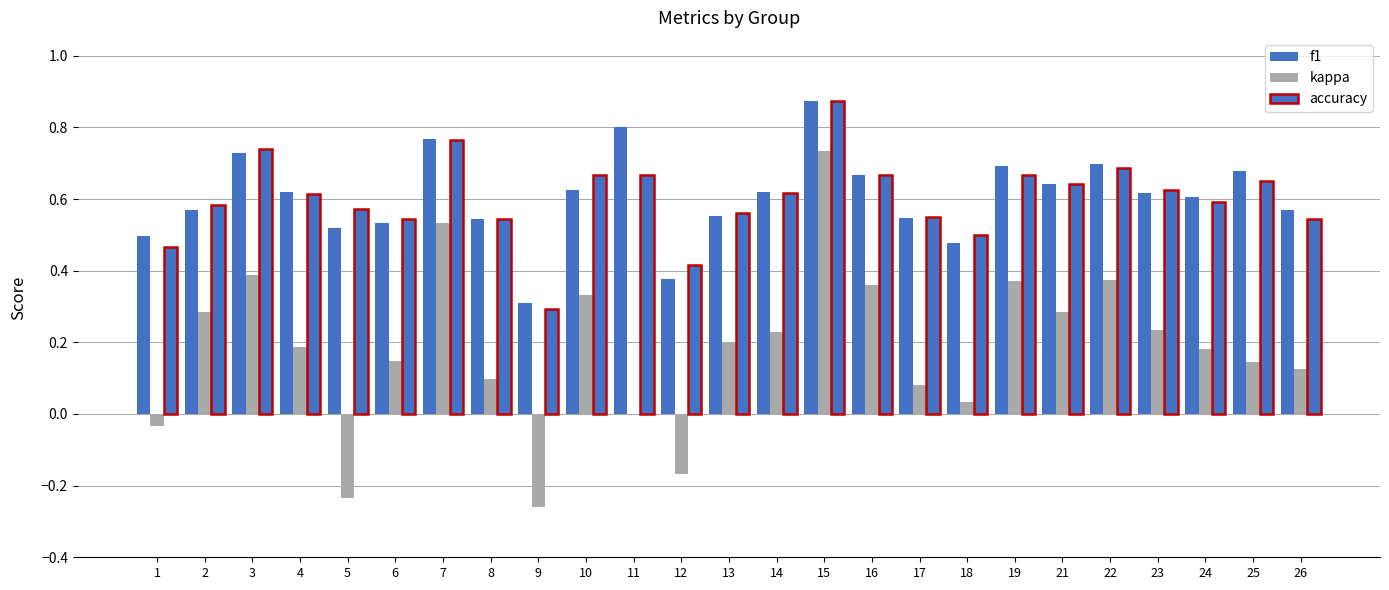

At which label does kappa first exceed 0?

2